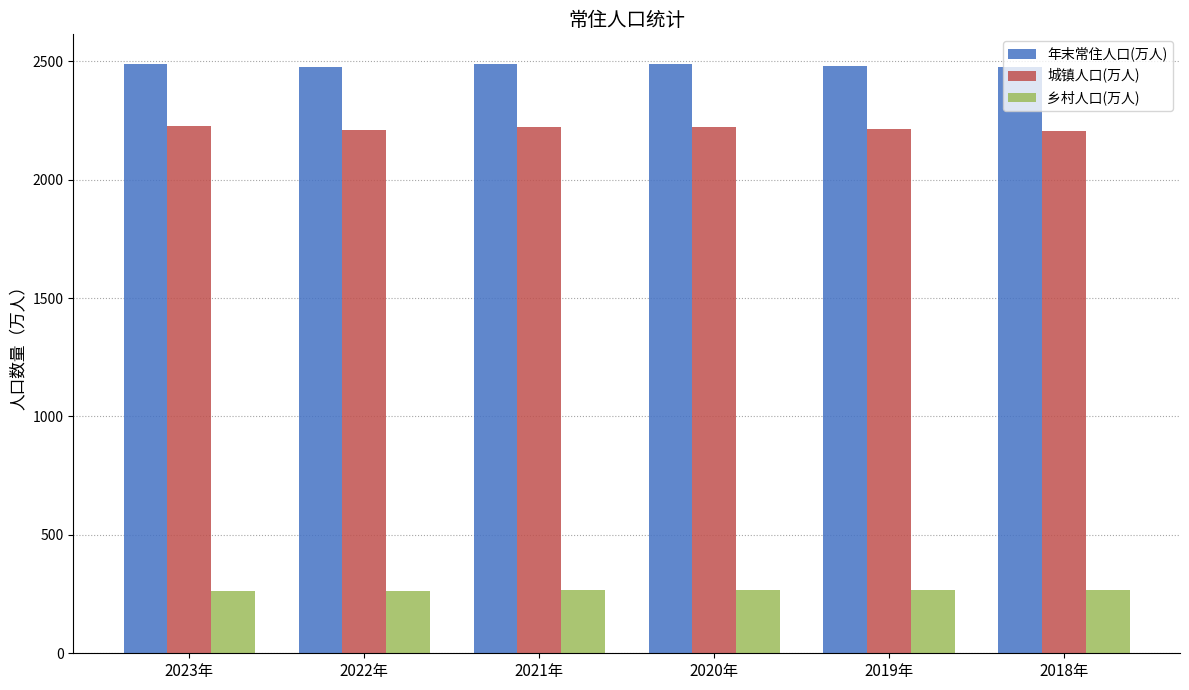

The 年末常住人口(万人) series shows 1449 at 2022年. True or false?

False